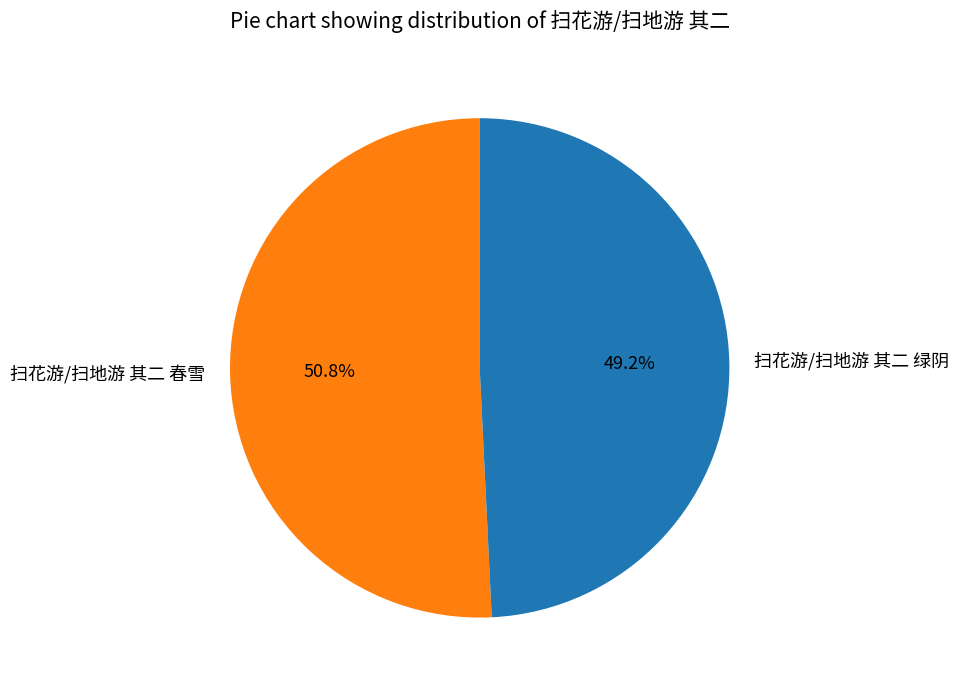

To the nearest percent, what percentage of the pie is 扫花游/扫地游 其二 绿阴?

49%